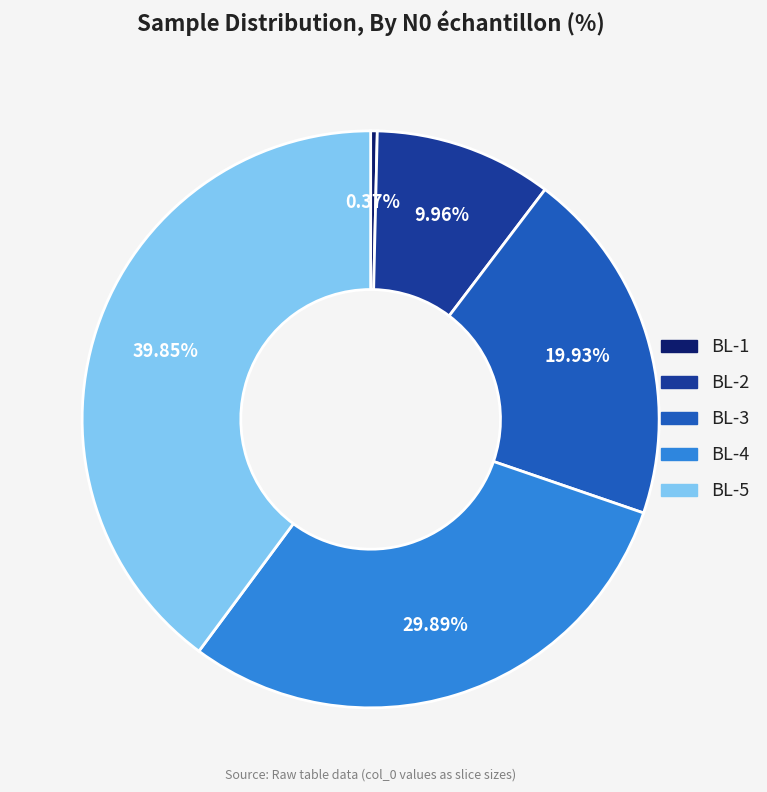

Count the number of slices in the pie.

5